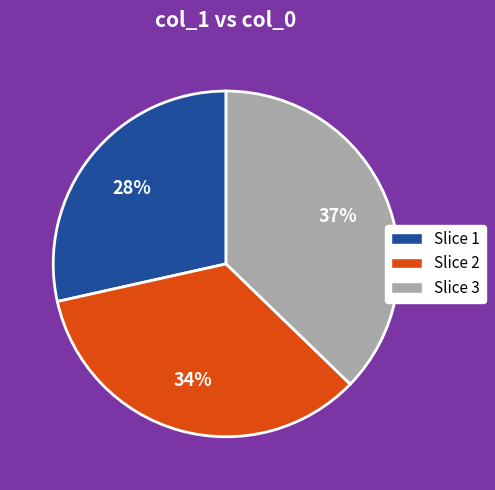

To the nearest percent, what portion does Slice 3 represent?

37%